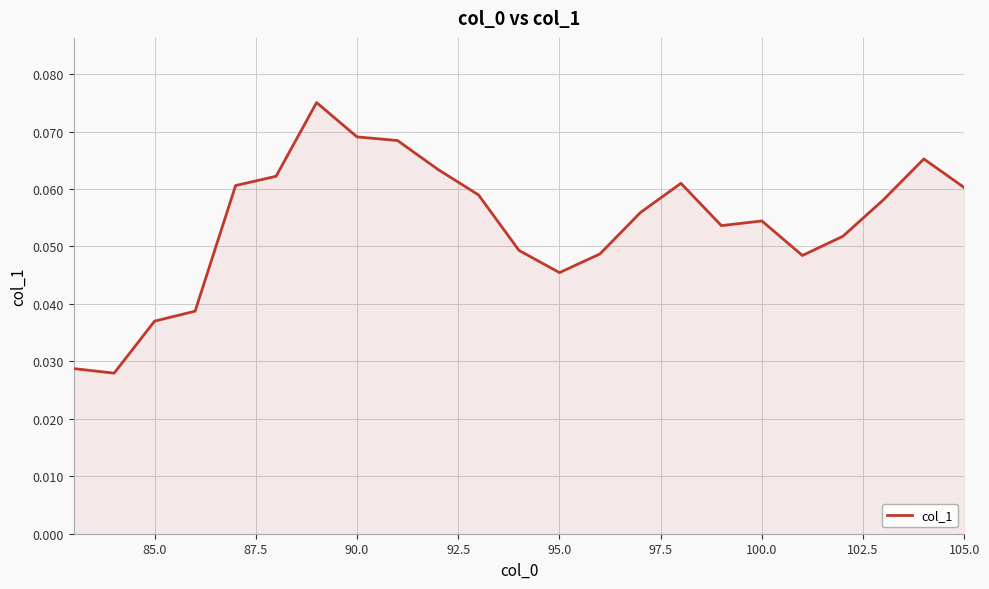

The chart shows a value of 0.1 at 95.0. True or false?

False